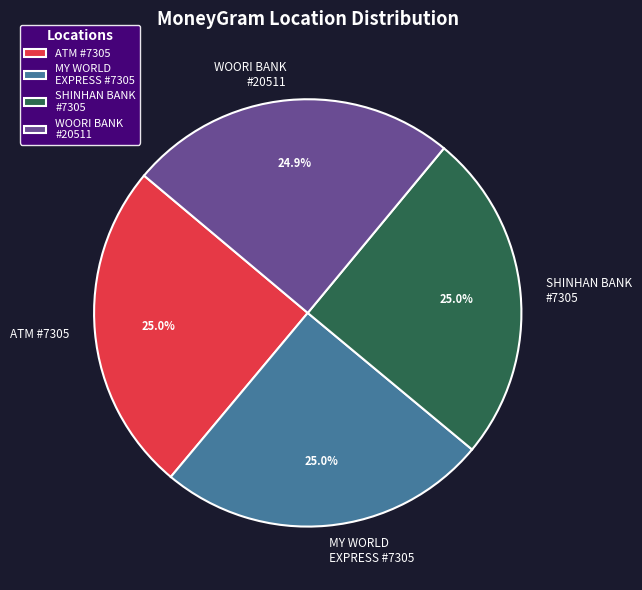

Does any single category account for the majority?

No